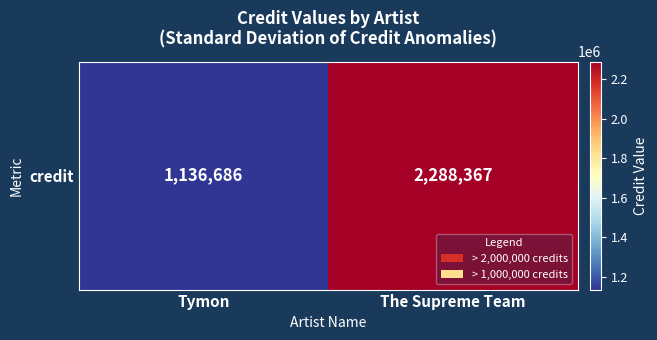

List the labels in order of value, smallest first.

Tymon, The Supreme Team